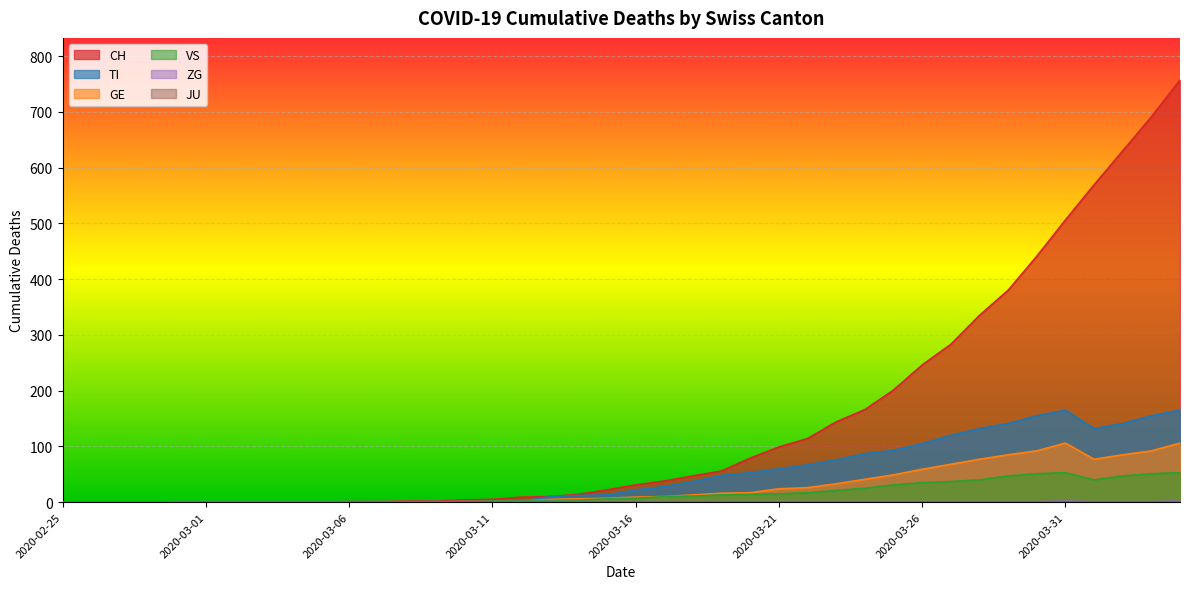

At which category is the sum across all series the highest?

2020-04-04